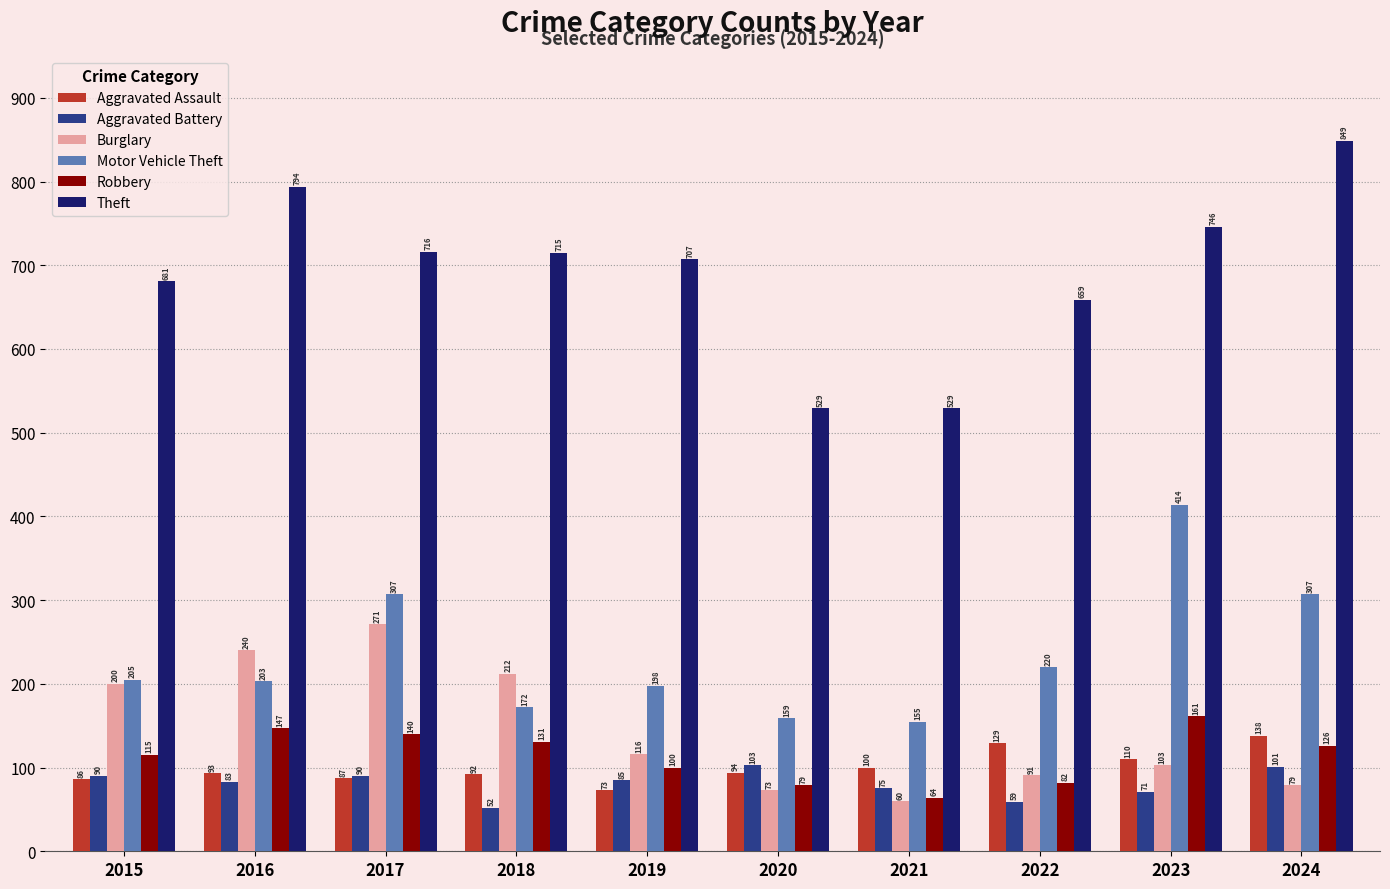

What is the total value across all series at 2017?

1611